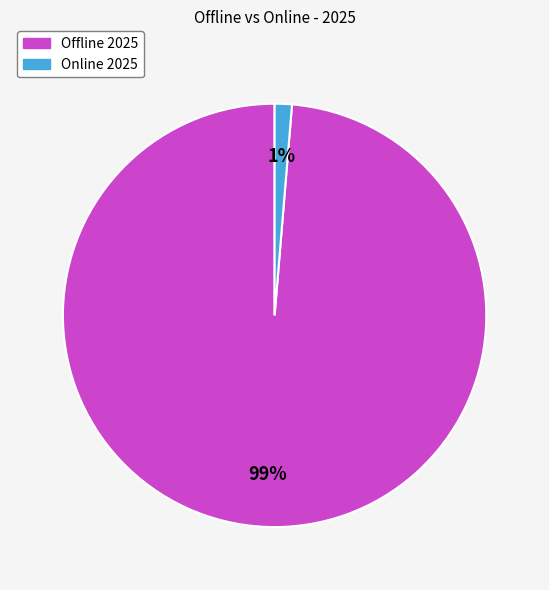

Is there any slice that represents more than half of the pie?

Yes